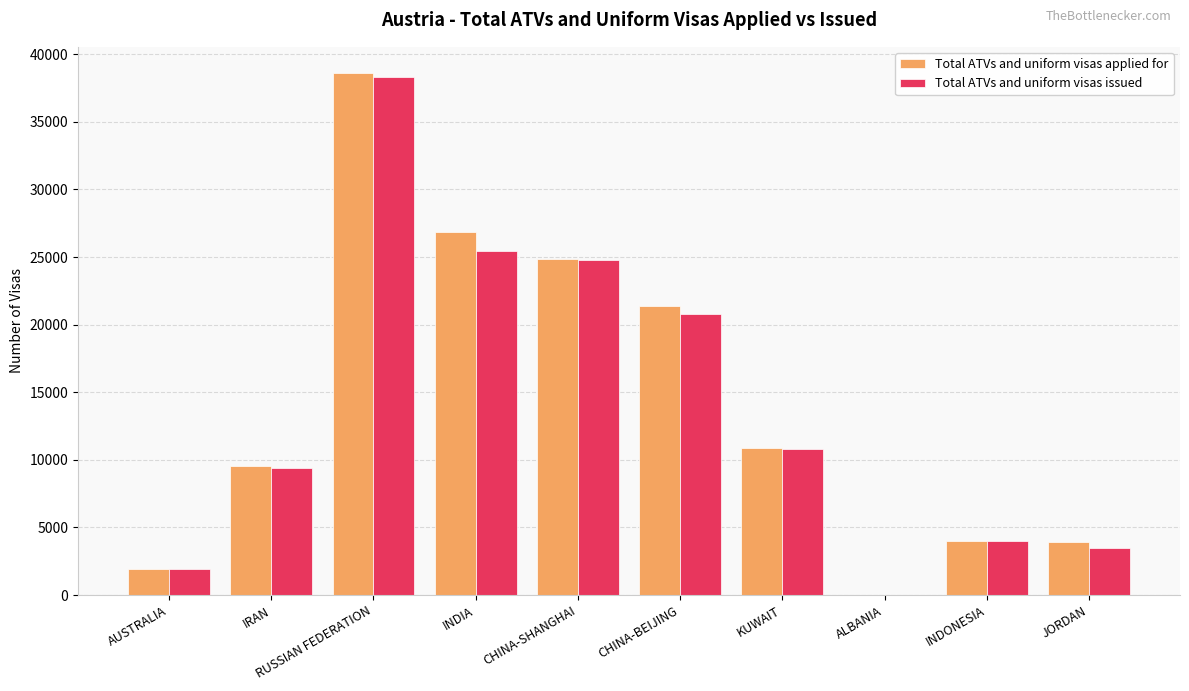

True or false: Total ATVs and uniform visas applied for has a value of 3981 at INDONESIA.

True